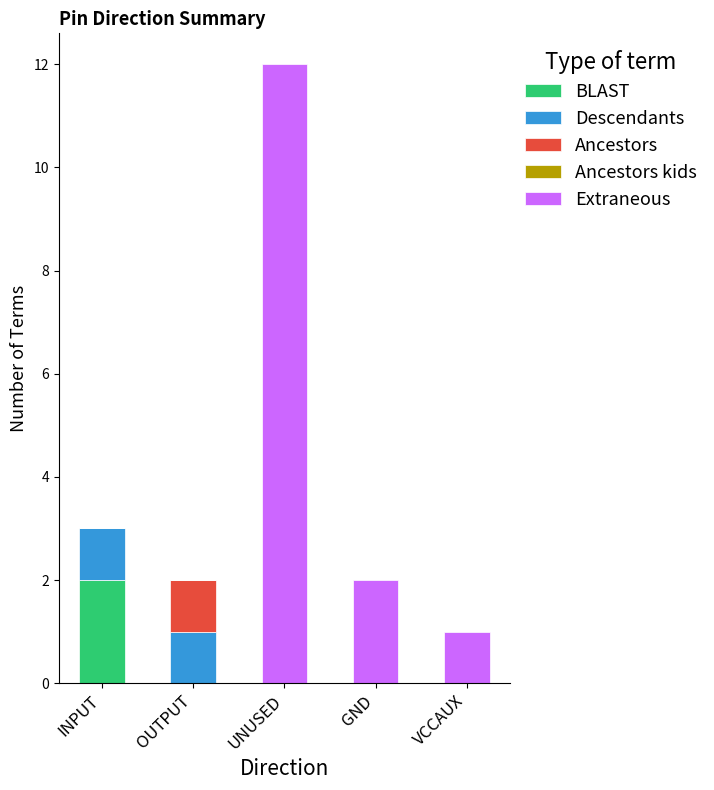

The BLAST series shows 0 at GND. True or false?

True